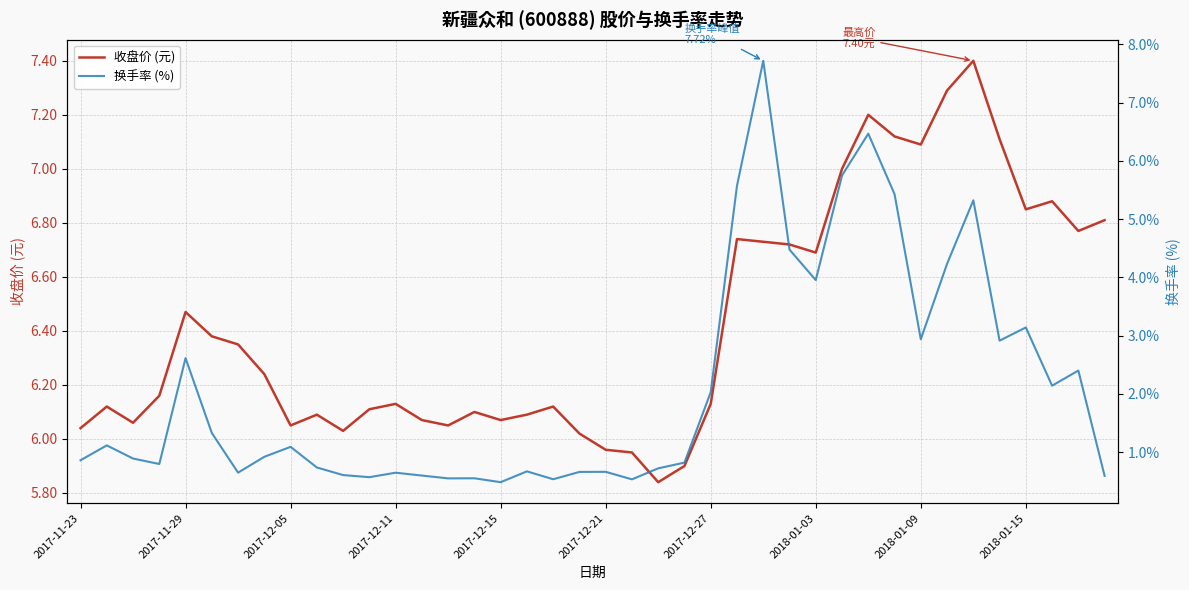

What position from the left is 23?

24